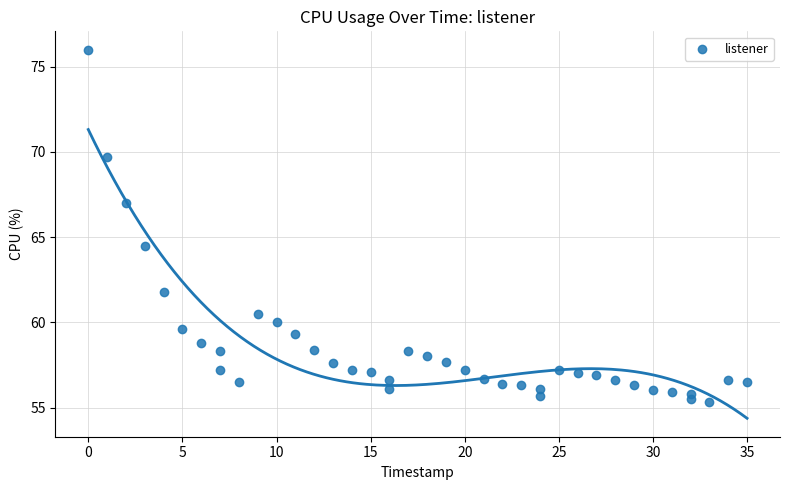

What Y value in the scatter plot is closest to 65?

64.5